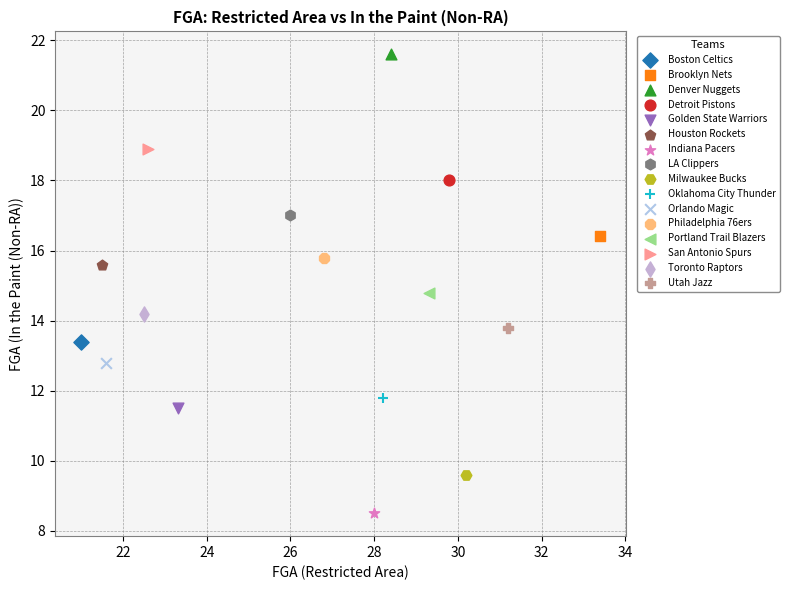

Which series contains the lowest Y value?

Indiana Pacers